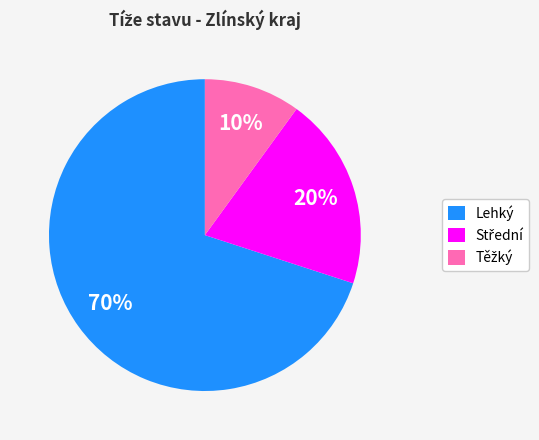

Does any single category account for the majority?

Yes